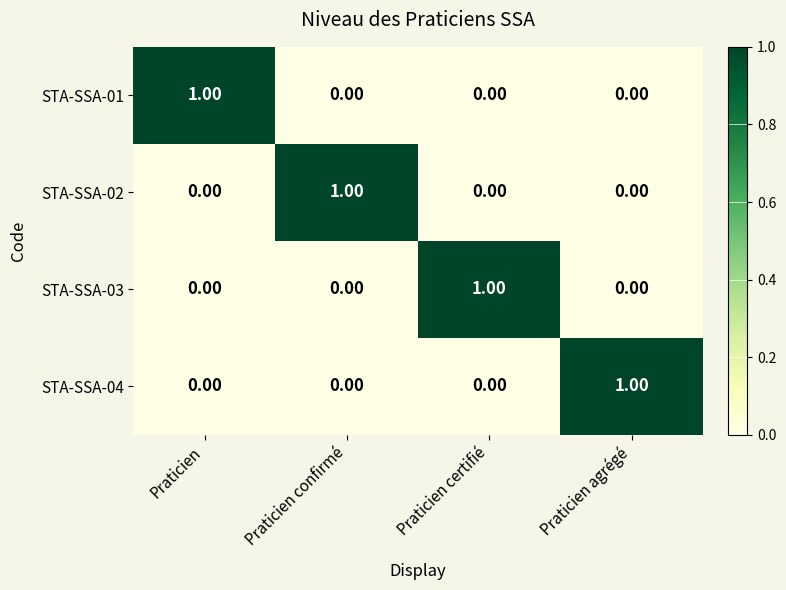

Reading left to right, extract all data points from this chart.

STA-SSA-01: Praticien=1	Praticien confirmé=0	Praticien certifié=0	Praticien agrégé=0
STA-SSA-02: Praticien=0	Praticien confirmé=1	Praticien certifié=0	Praticien agrégé=0
STA-SSA-03: Praticien=0	Praticien confirmé=0	Praticien certifié=1	Praticien agrégé=0
STA-SSA-04: Praticien=0	Praticien confirmé=0	Praticien certifié=0	Praticien agrégé=1